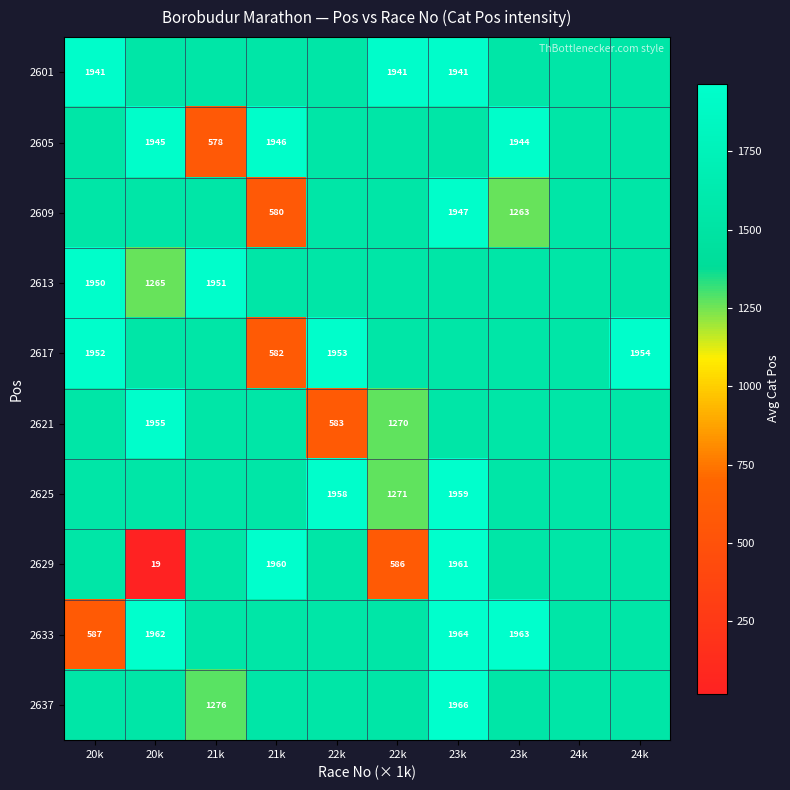

How many data points in 2617 are less than 1541?

1